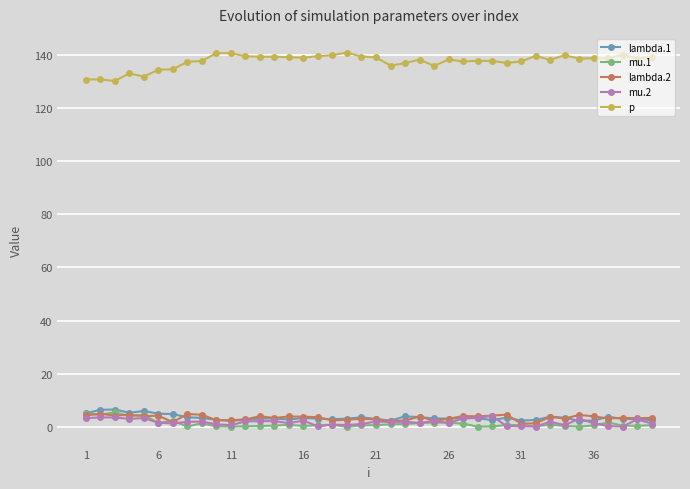

What is the average value of the p series?

137.5